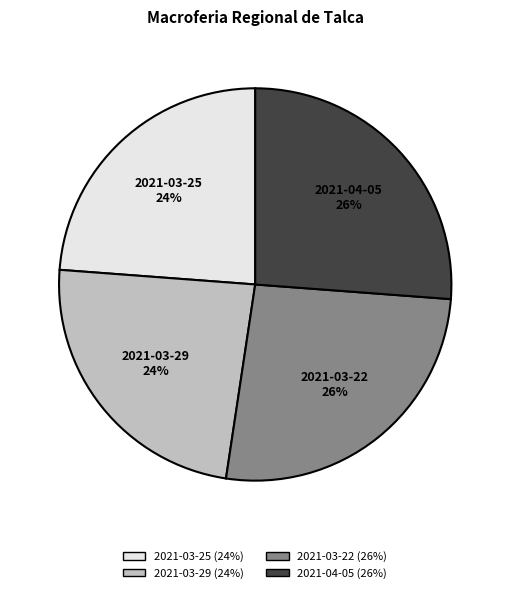

What percentage is the 2021-04-05 slice, to the nearest percent?

26%